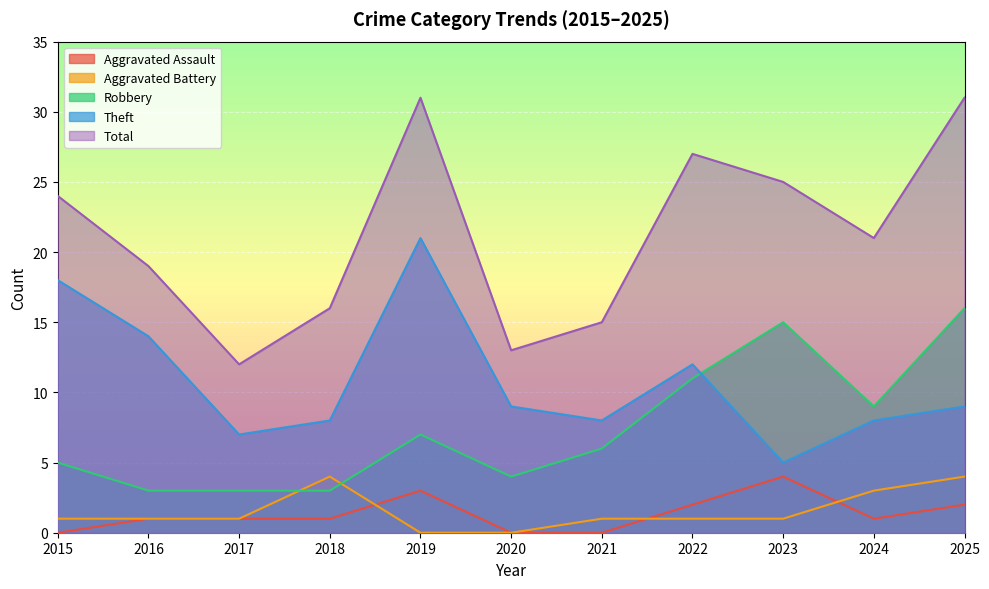

True or false: Robbery has a value of 5 at 2015.

True